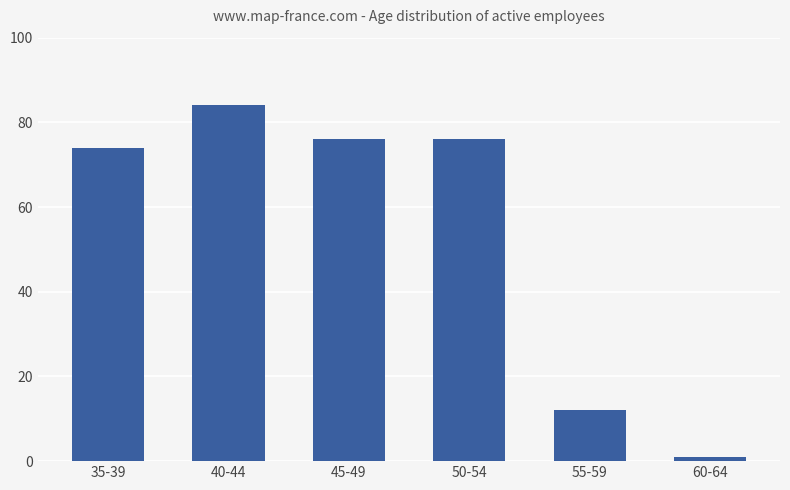

Which category has the lowest value across all series?

60-64